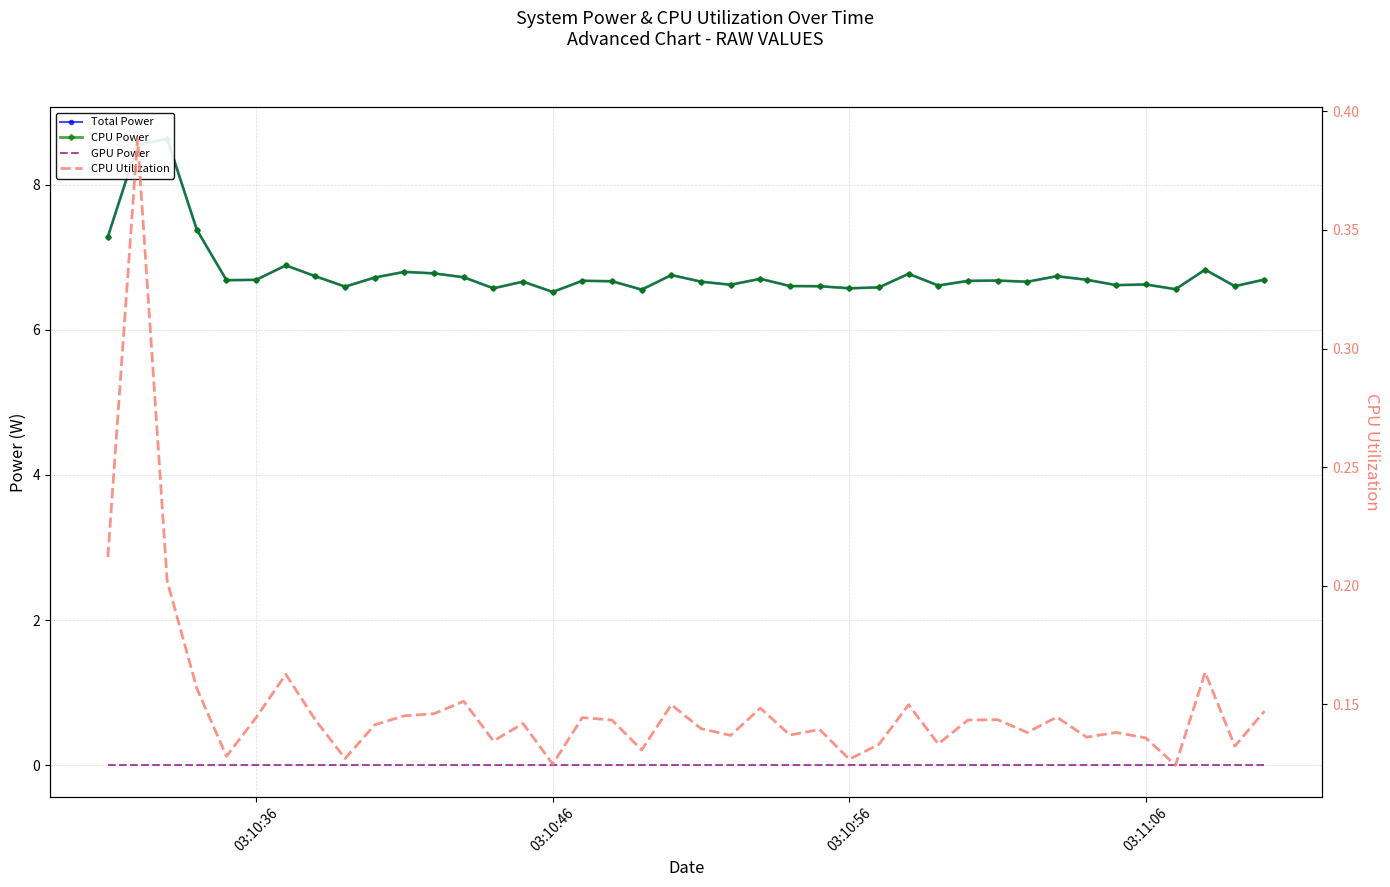

How many lines are shown in the chart?

4